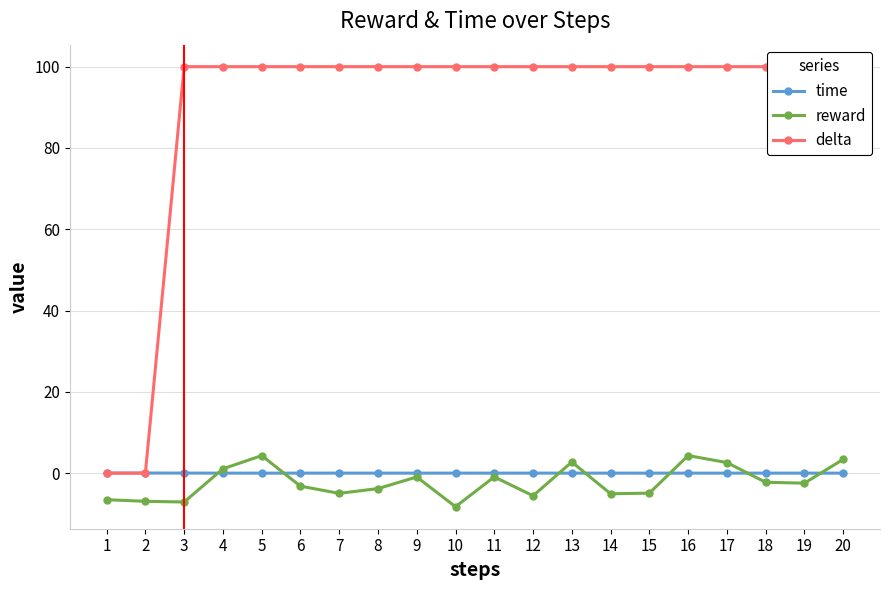

What value does the reward series have at 2?

-6.9